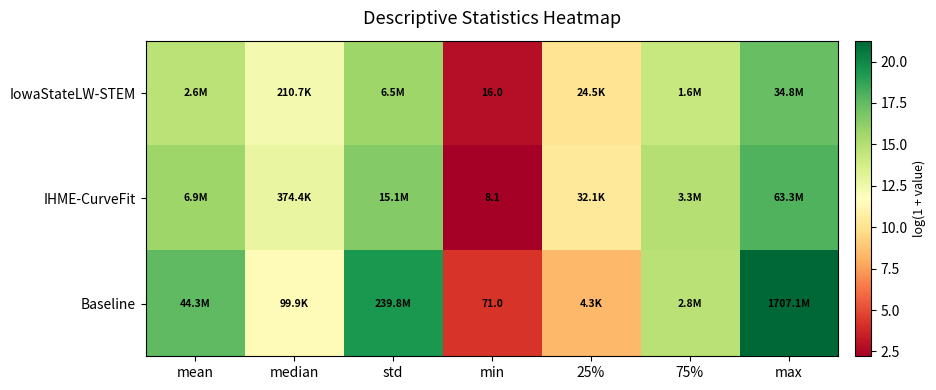

List the labels in order of IowaStateLW-STEM value, smallest first.

min, 25%, median, 75%, mean, std, max